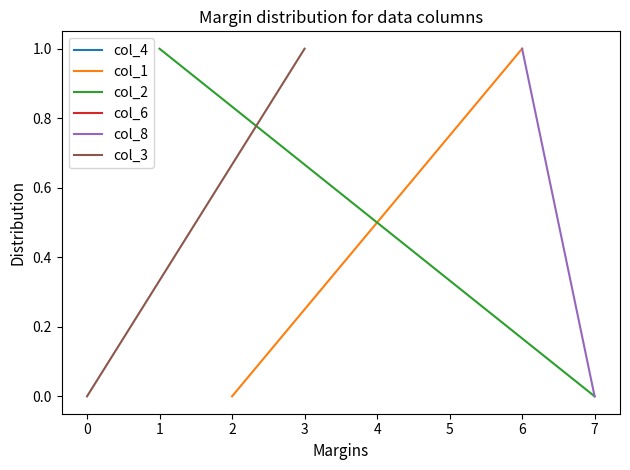

The value of col_3 at 3 is 1. True or false?

False